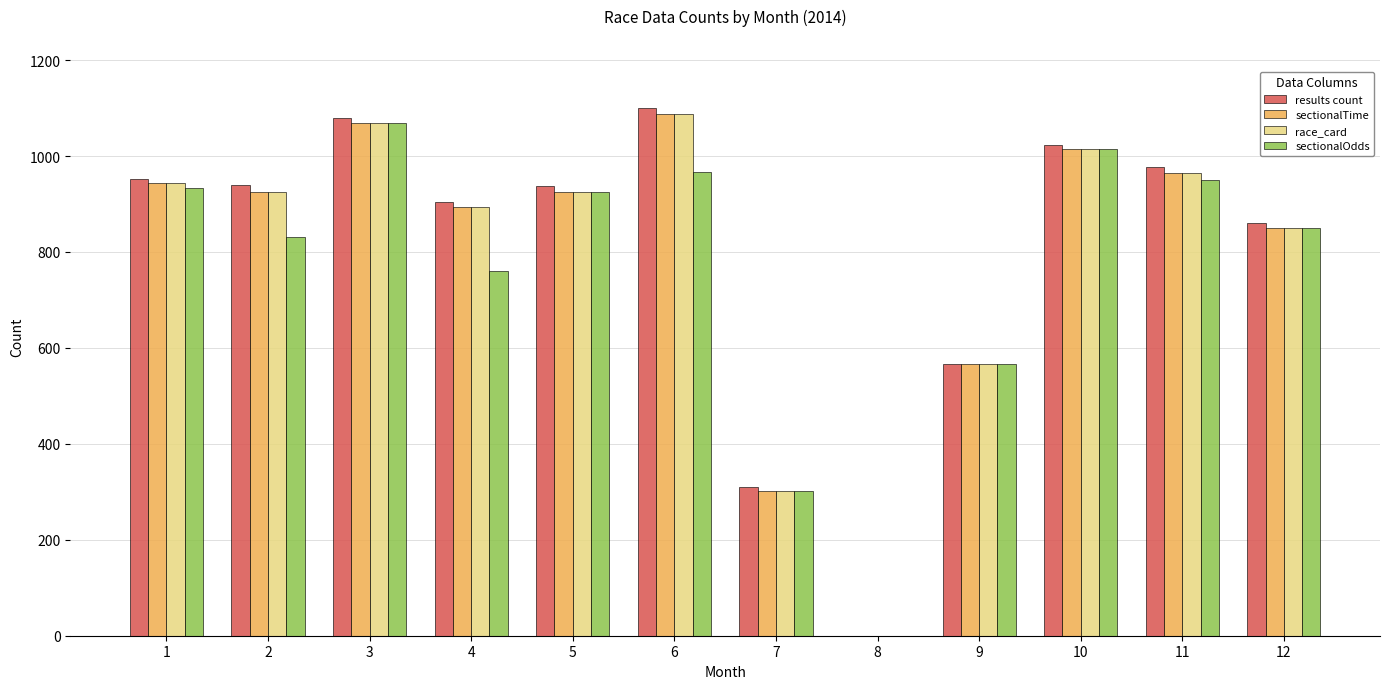

Which series changed the most between 4 and 5?

sectionalOdds